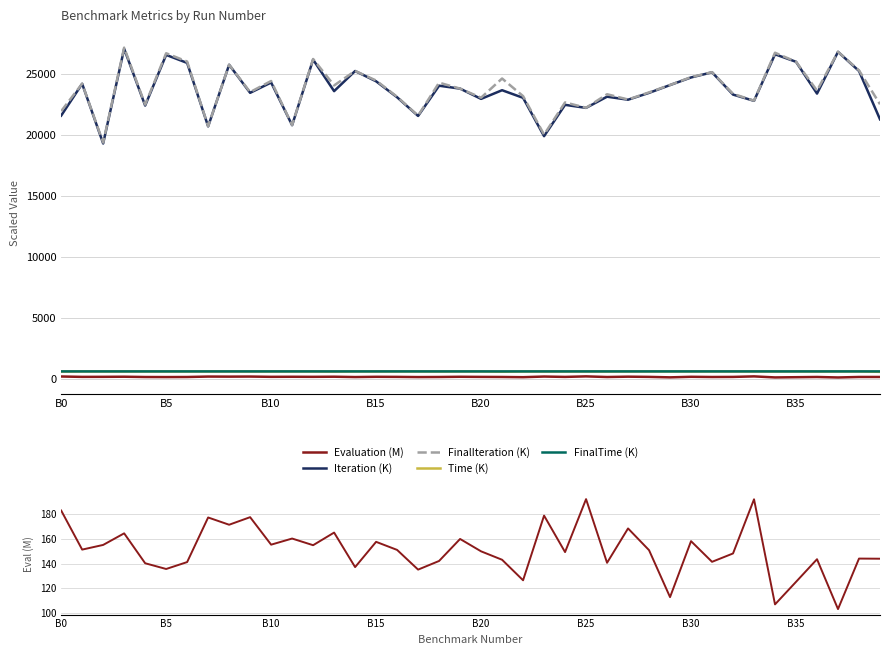

Reading left to right, extract all data points from this chart.

Evaluation (M): 183.1	151.4	155.2	164.6	140.3	135.6	141.3	177.5	171.6	177.7	155.4	160.4	155.0	165.2	137.2	157.7	151.1	135.1	142.2	160.0	150.0	143.1	126.5	179.0	149.4	192.4	140.7	168.6	150.9	112.8	158.2	141.5	148.3	192.3	106.9	125.2	143.6	103.1	144.1	144.0
Iteration (K): 21552.6	24161.7	19271.9	27026.6	22376.2	26527.1	25870.2	20670.5	25717.0	23419.6	24264.3	20768.4	26138.4	23558.5	25205.8	24363.9	23056.8	21525.5	24002.5	23763.8	22923.8	23633.4	23011.2	19869.9	22435.9	22187.4	23103.8	22856.4	23415.9	24056.3	24678.7	25100.5	23276.0	22764.7	26577.6	25962.7	23357.8	26777.0	25209.1	21249.0
FinalIteration (K): 21918.9	24168.6	19343.0	27124.5	22450.9	26662.3	25981.3	20681.5	25729.4	23480.3	24390.5	20777.1	26190.8	24025.3	25215.5	24427.9	23096.2	21550.6	24253.1	23765.1	23023.4	24592.8	23150.7	19998.4	22633.0	22197.1	23304.2	22873.1	23457.7	24061.8	24706.3	25112.2	23338.7	22776.1	26705.4	25966.2	23602.7	26781.8	25258.0	22485.5
Time (K): 588.7	599.8	597.7	597.7	597.9	596.8	597.4	599.7	599.7	598.4	596.7	599.7	598.7	587.7	599.8	598.2	599.0	599.2	593.5	600.0	597.3	575.7	596.0	595.9	594.4	599.6	594.6	599.5	598.8	599.9	599.2	599.7	598.3	599.7	597.1	599.9	593.0	599.9	598.8	565.5
FinalTime (K): 600.0	600.0	600.0	600.0	600.0	600.0	600.0	600.0	600.0	600.0	600.0	600.0	600.0	600.0	600.0	600.0	600.0	600.0	600.0	600.0	600.0	600.0	600.0	600.0	600.0	600.0	600.0	600.0	600.0	600.0	600.0	600.0	600.0	600.0	600.0	600.0	600.0	600.0	600.0	600.0